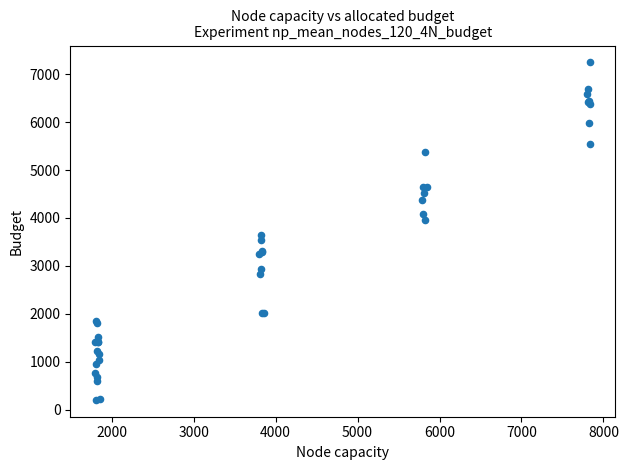

What Y value in the scatter plot is closest to 3724?

3637.0